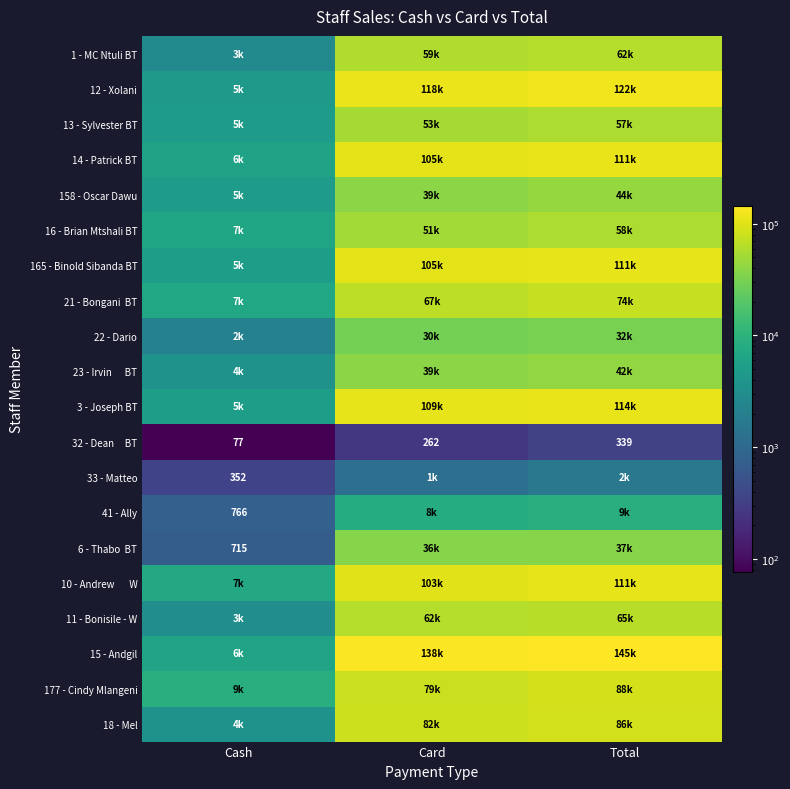

What is the average value of the 32 - Dean BT series?

225.9